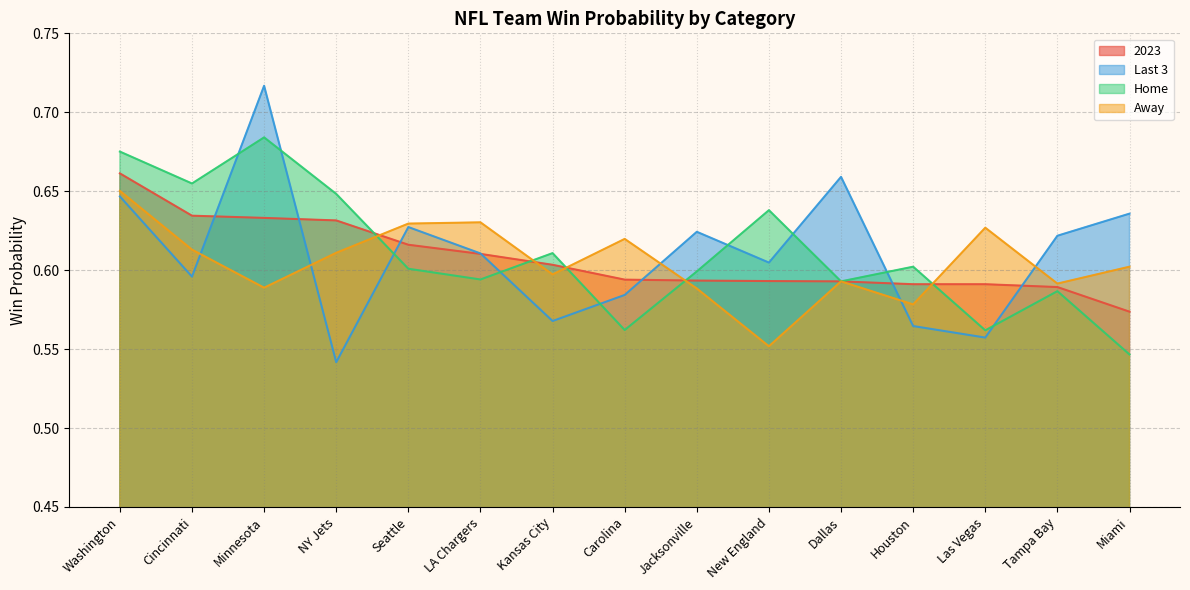

At which label does Last 3 reach its peak?

Minnesota